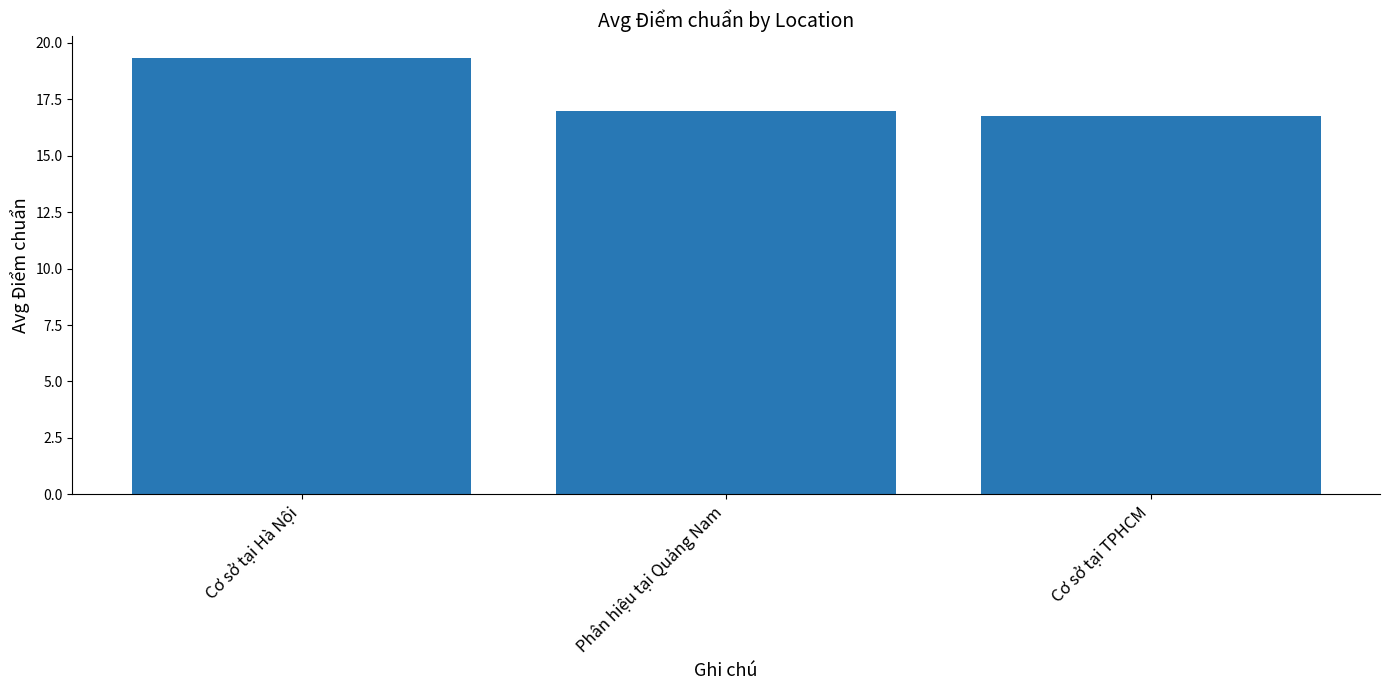

Approximately how many times larger is the value at Cơ sở tại Hà Nội compared to Phân hiệu tại Quảng Nam?

1.1